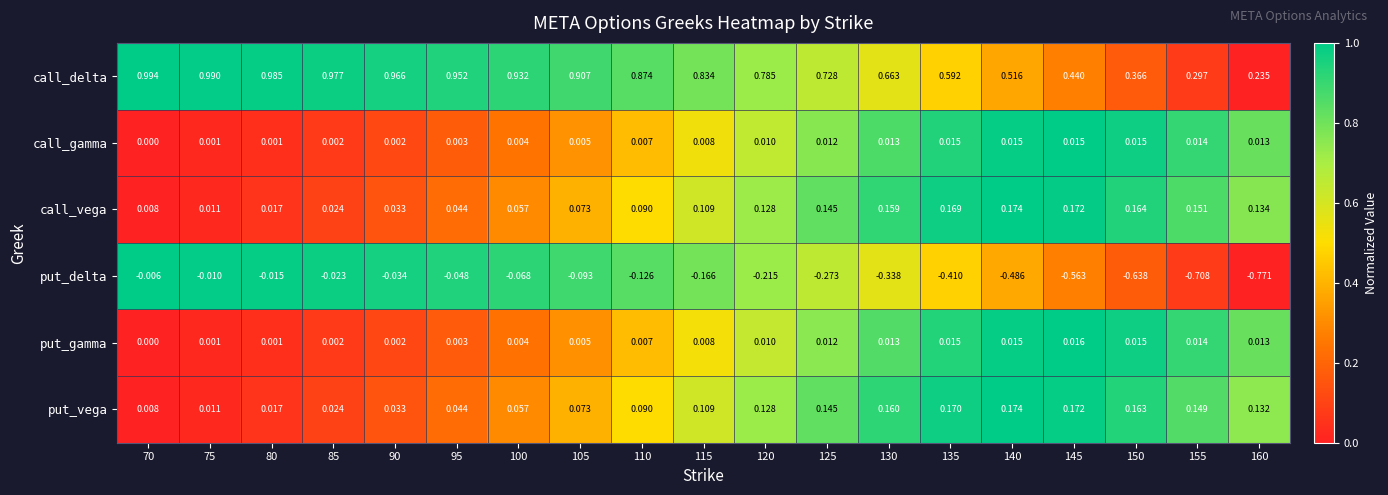

How many distinct data groups are displayed?

6